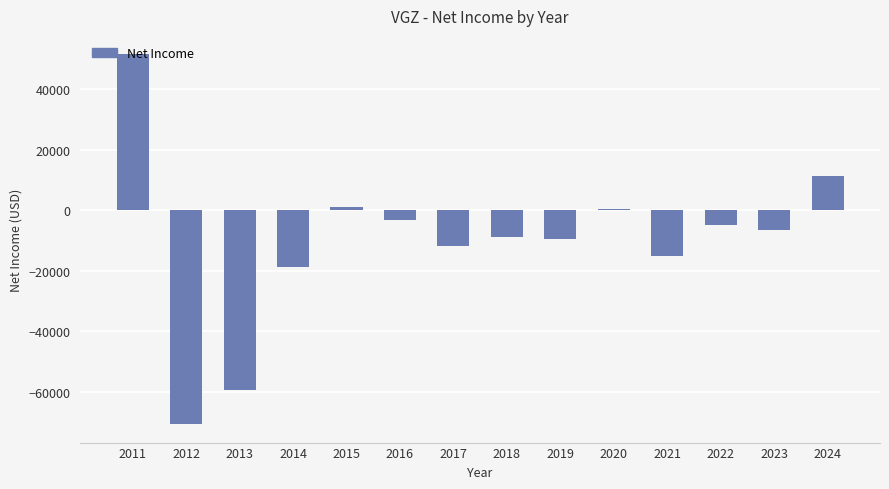

Is it true that the value at 2017 is -16348?

False